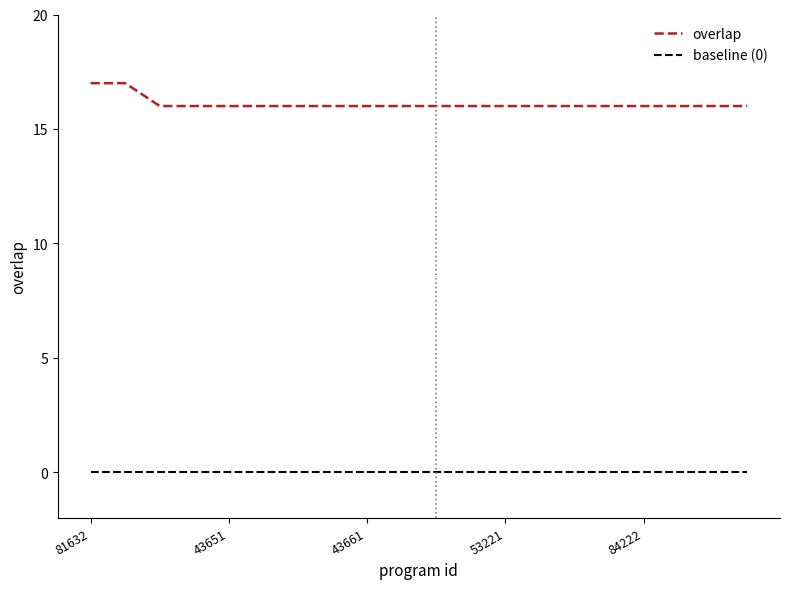

What is the maximum value shown in the chart?

17